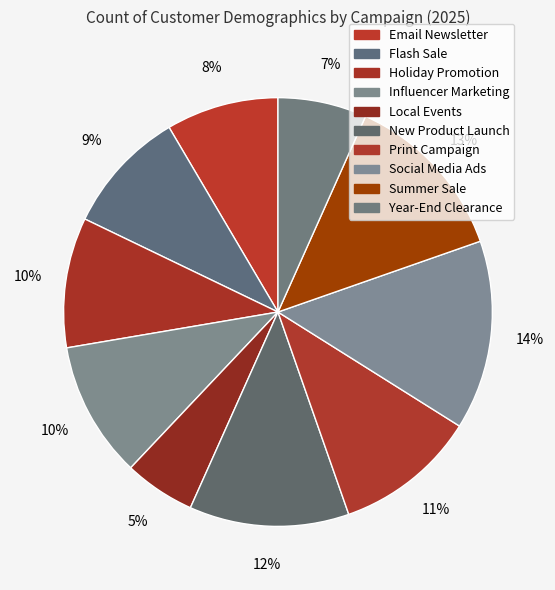

Which slice is the largest?

Social Media Ads